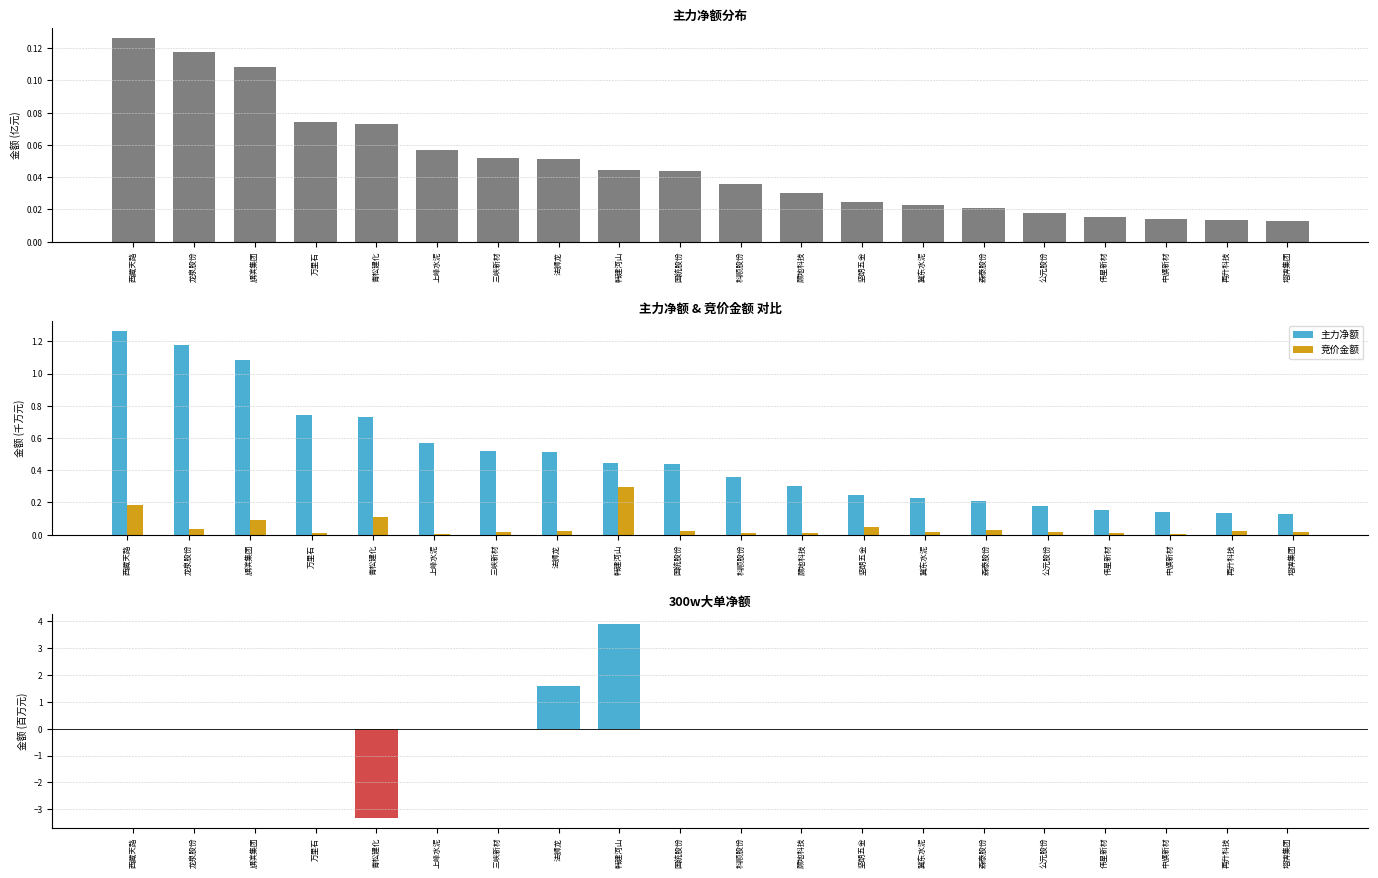

What is the sum of the 主力净额 values at 坚朗五金 and 冀东水泥?

0.5